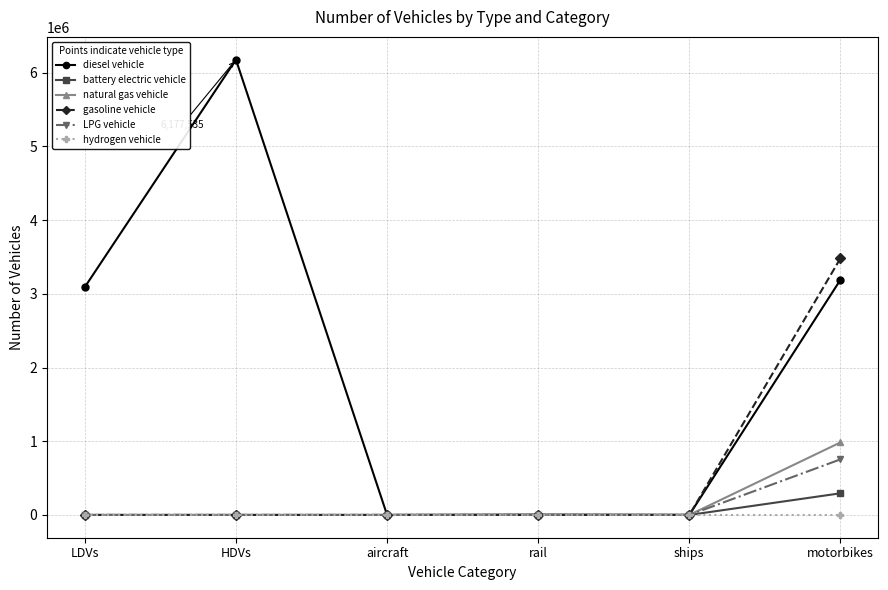

The hydrogen vehicle series shows 0.0 at motorbikes. True or false?

True